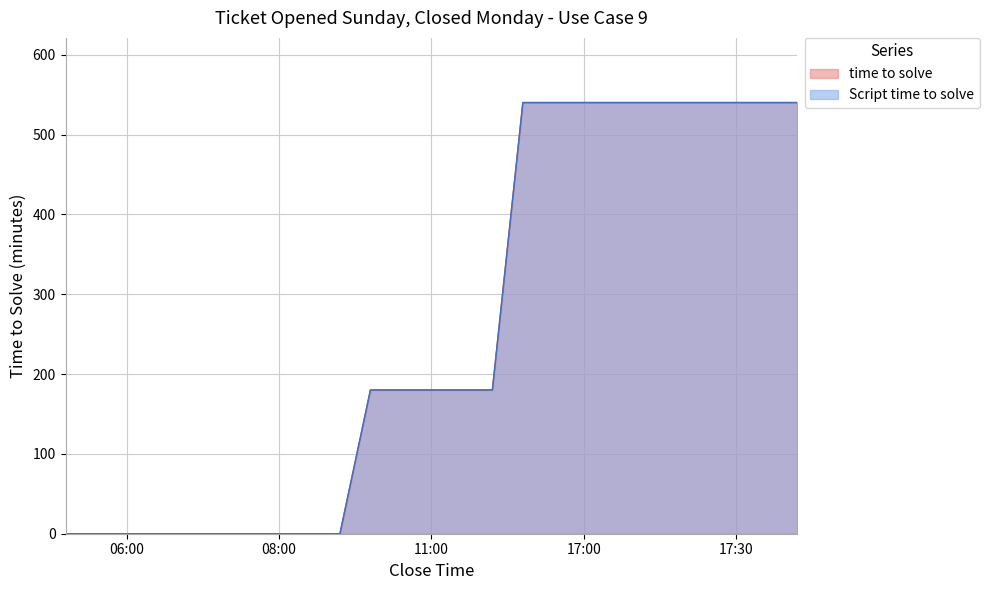

True or false: time to solve and Script time to solve intersect in this chart.

False